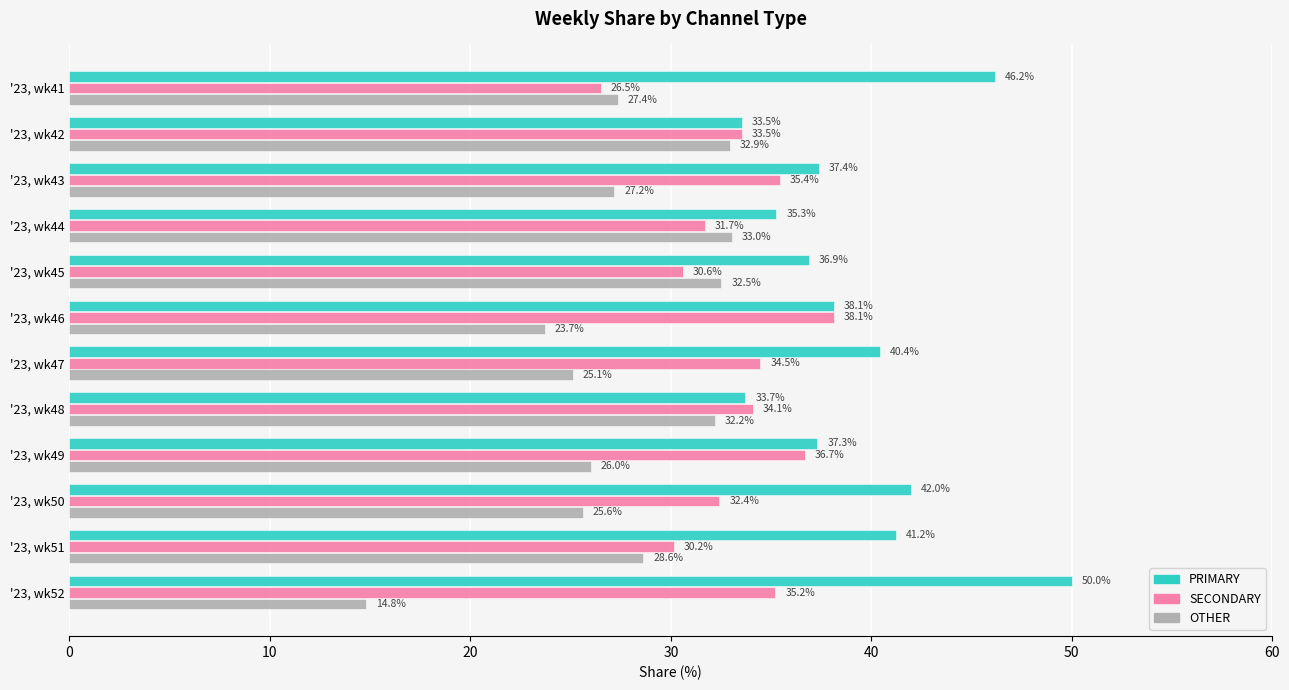

What is the minimum value shown in the chart?

14.8